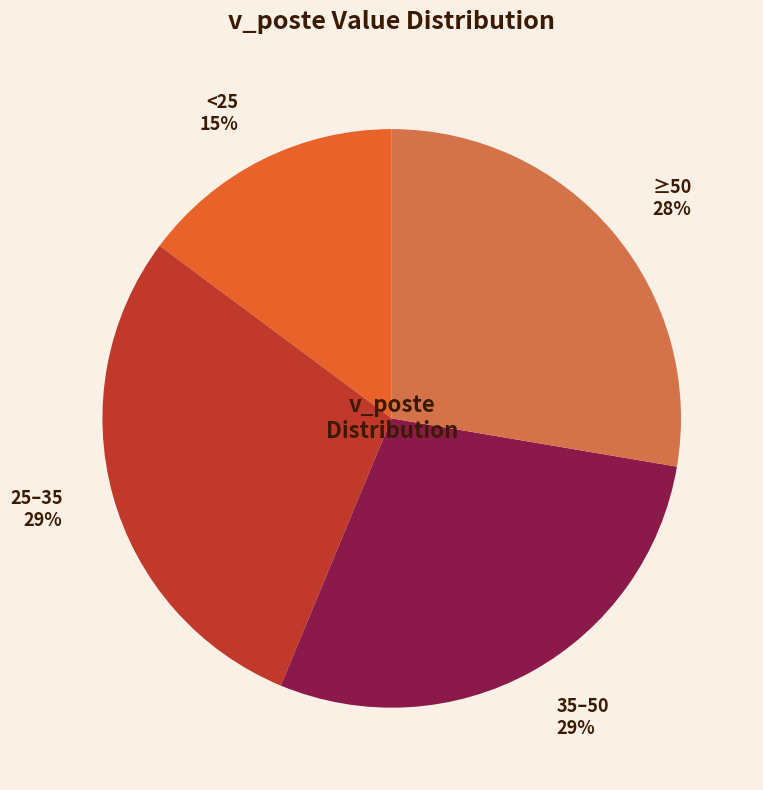

What is the smallest slice in the pie chart?

<25